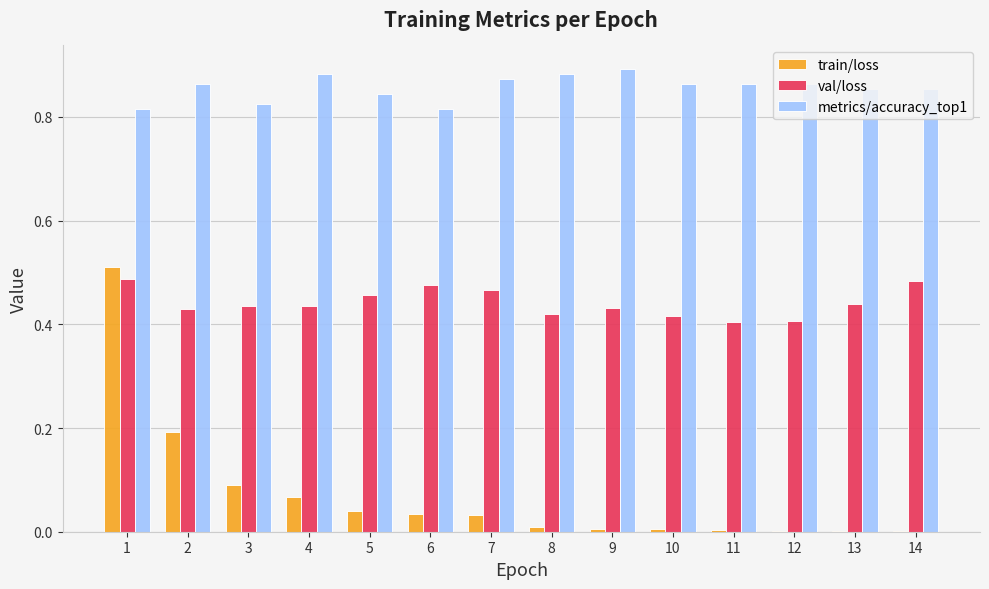

What are all the series names shown in the legend?

train/loss, val/loss, metrics/accuracy_top1